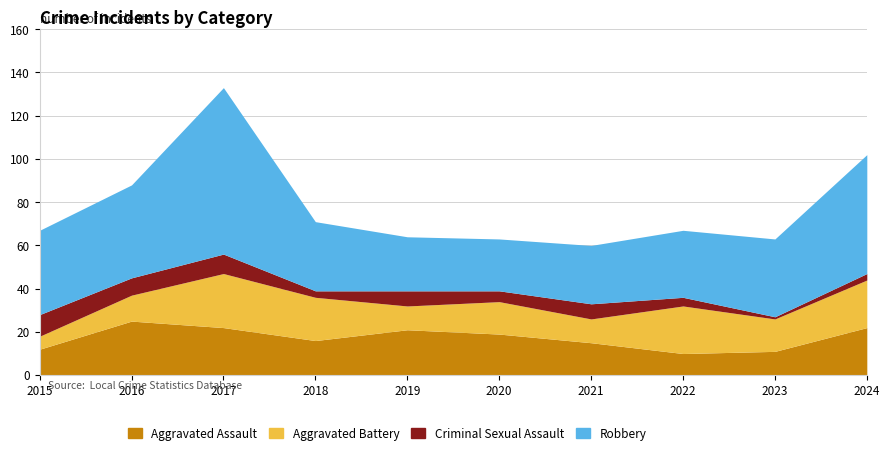

What is the spread (max minus min) of values at 2023?

35